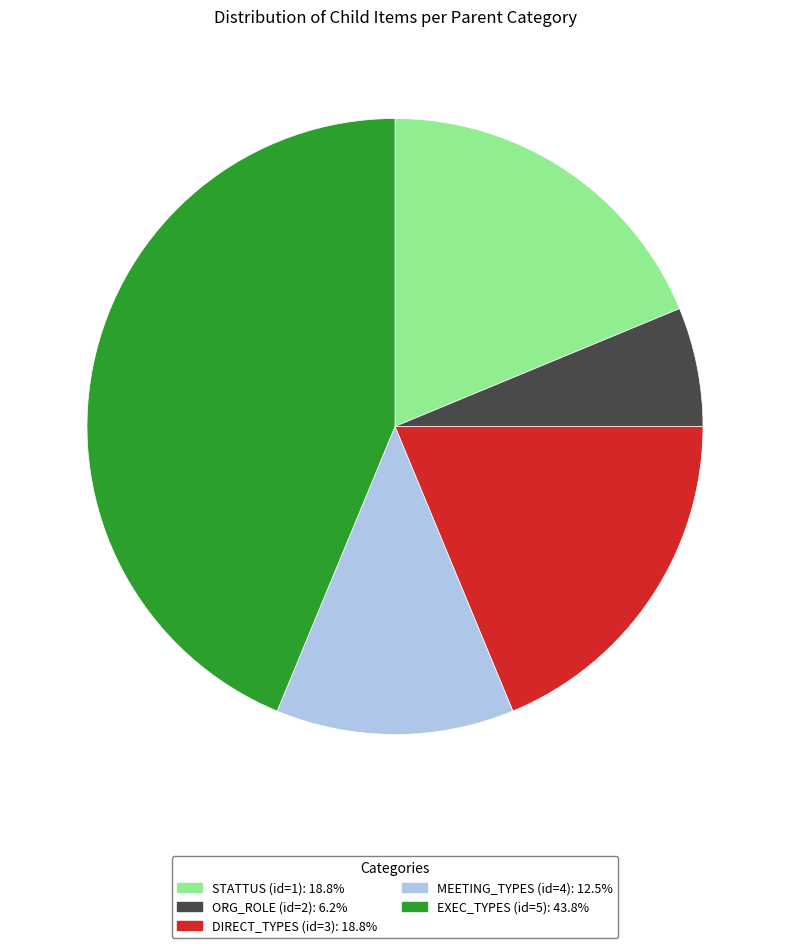

Is it true that ORG_ROLE (id=2) is 20% of the pie?

False